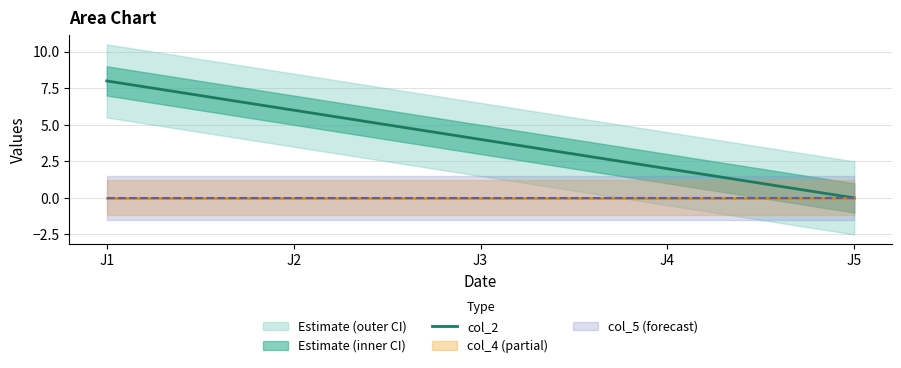

Where does the data first go above 4?

J1